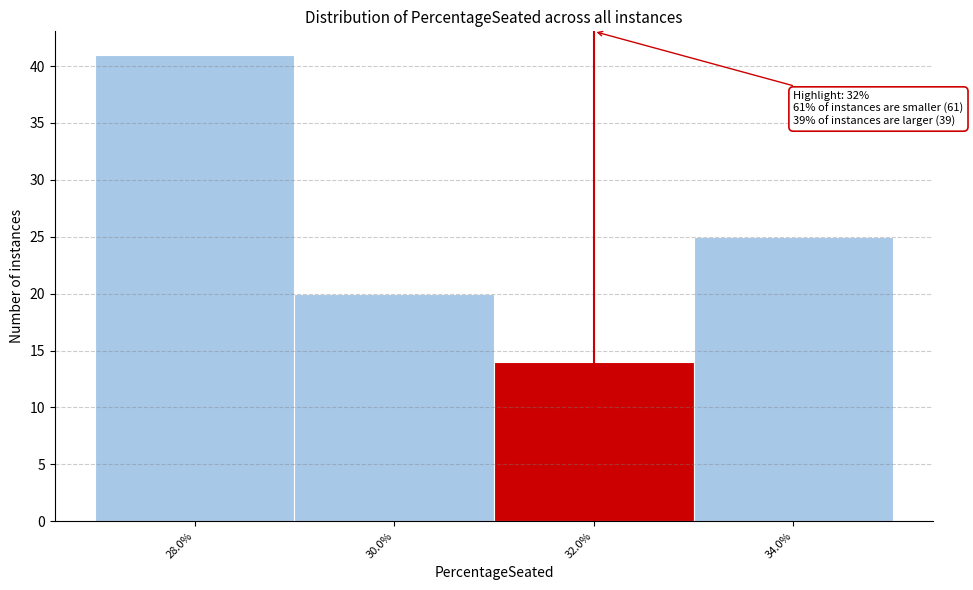

Reading left to right, transcribe all the data shown in this chart.

41	20	14	25